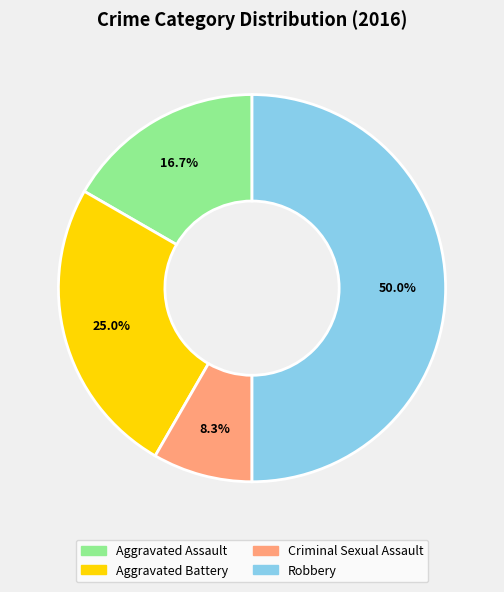

To the nearest percent, what is the combined percentage of Aggravated Battery and Aggravated Assault?

42%